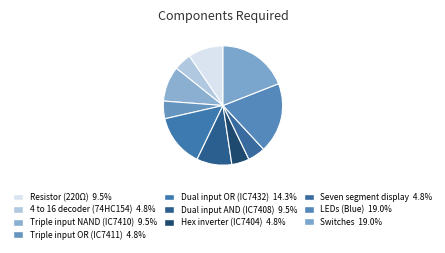

Which category has the smallest portion of the pie?

4 to 16 decoder (74HC154)